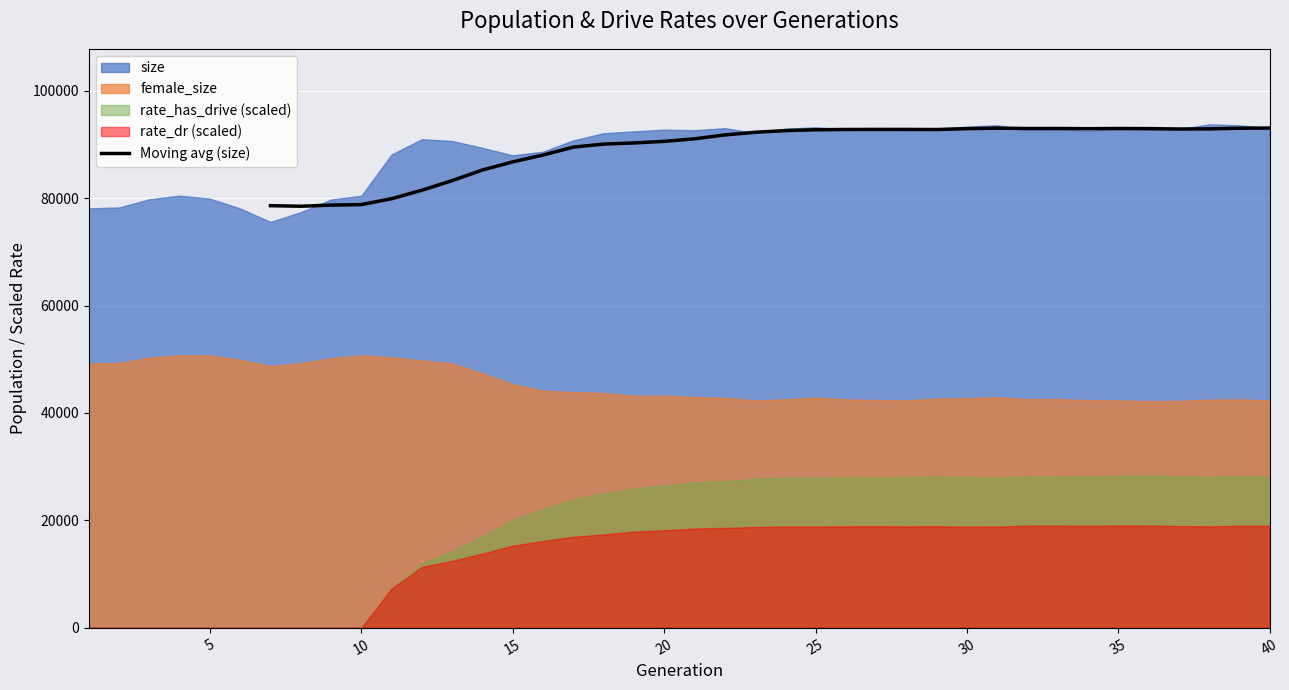

What is the difference between the maximum and second lowest values?

14454.7